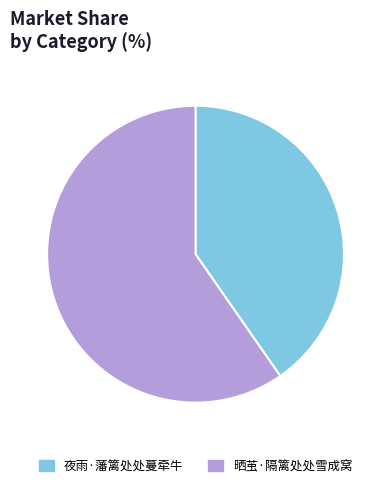

How many segments does this pie chart have?

2